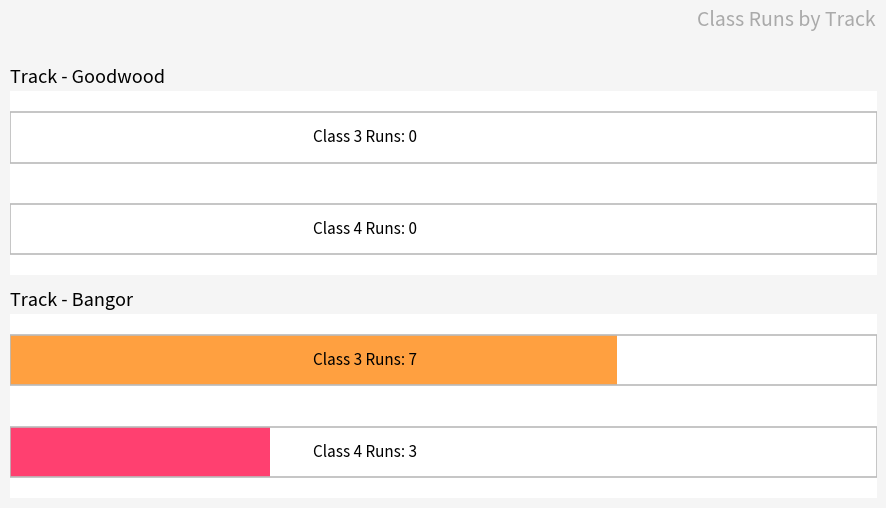

Is it true that Class 4 Runs equals 0 at 9?

True